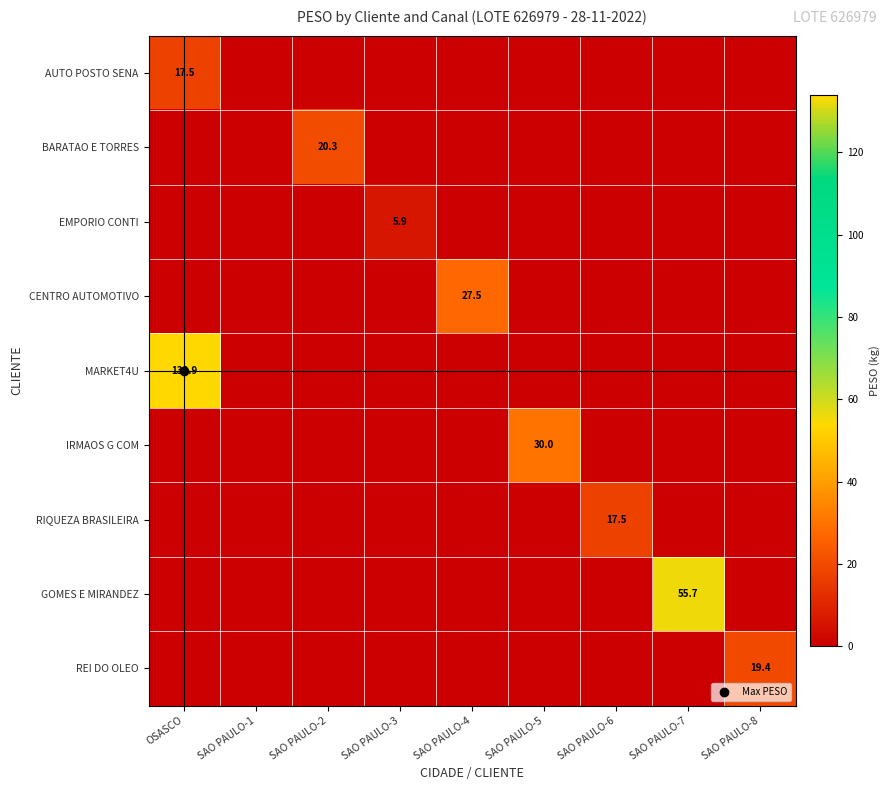

What is the spread (max minus min) of values at OSASCO?

133.9